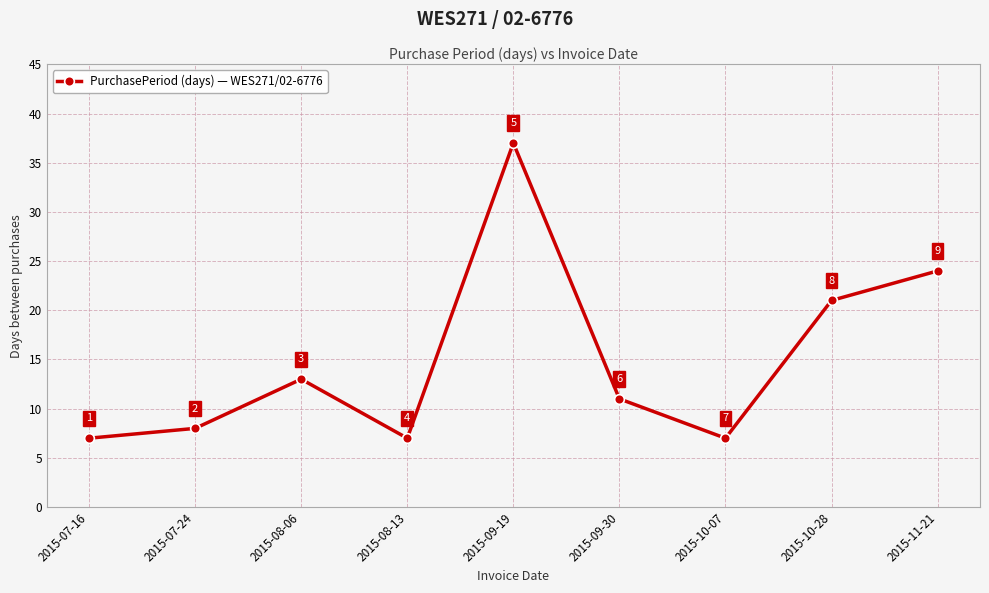

Count the number of categories in the chart.

9